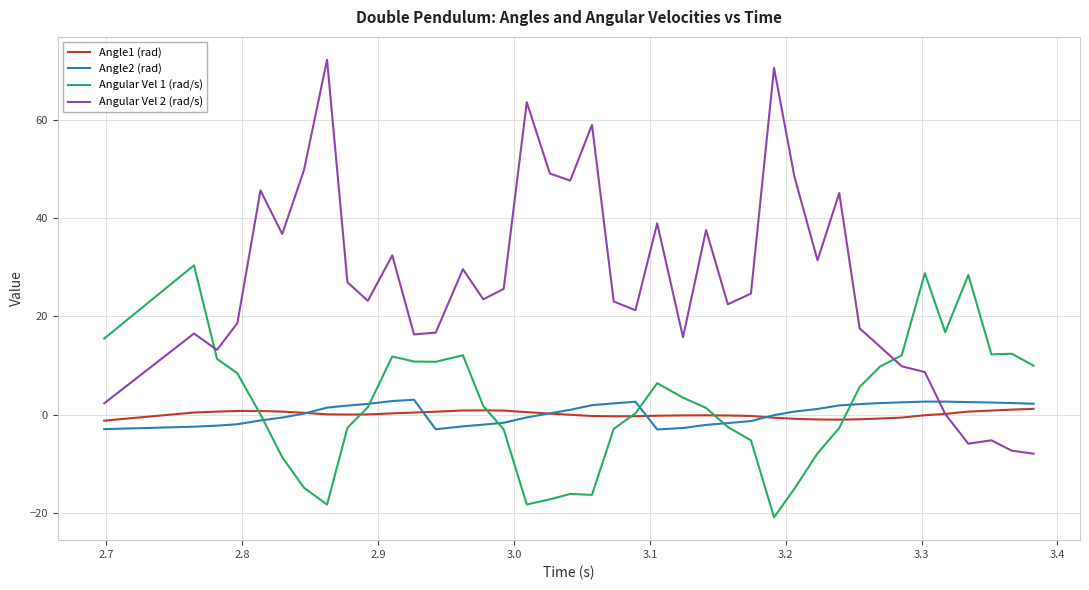

What is the minimum value for Angular Vel 2 (rad/s)?

-8.0